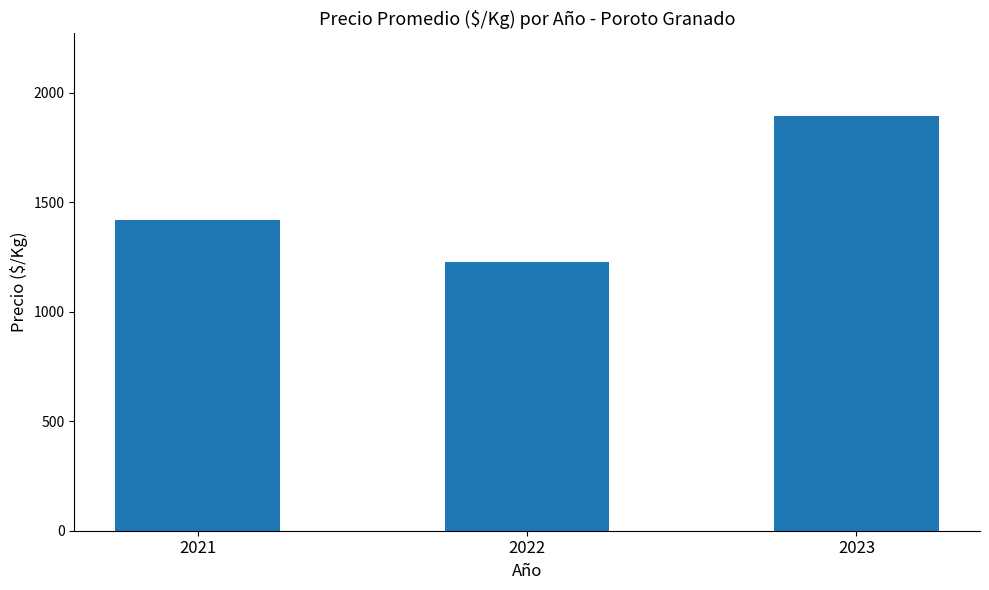

List the labels in order of value, largest first.

2023, 2021, 2022